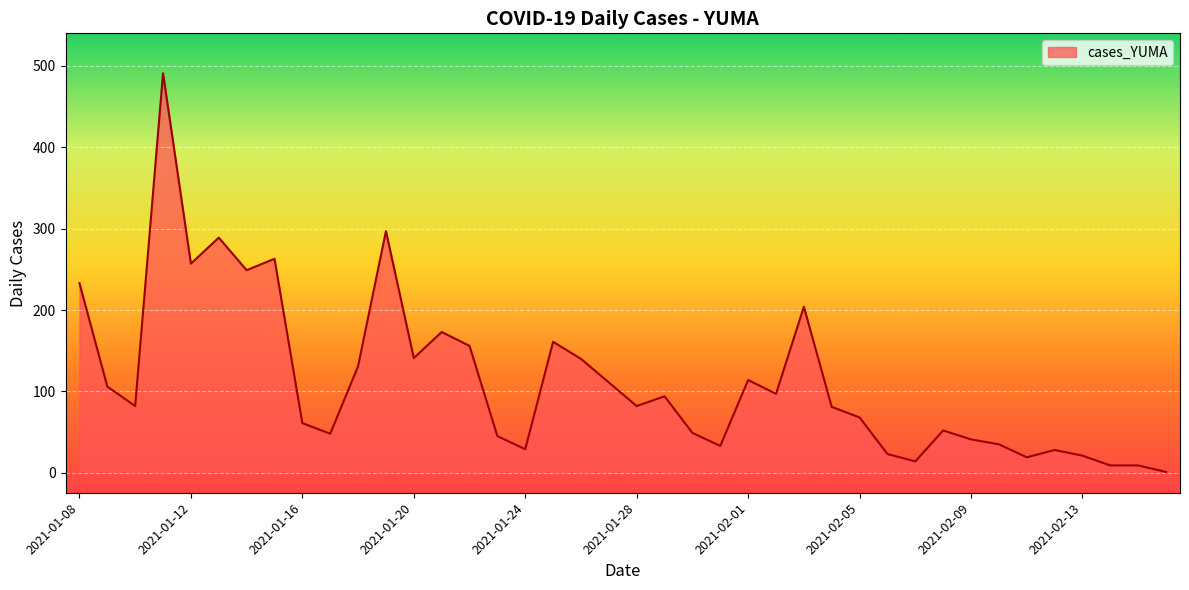

True or false: there are more than 2 points higher than both neighbors.

True